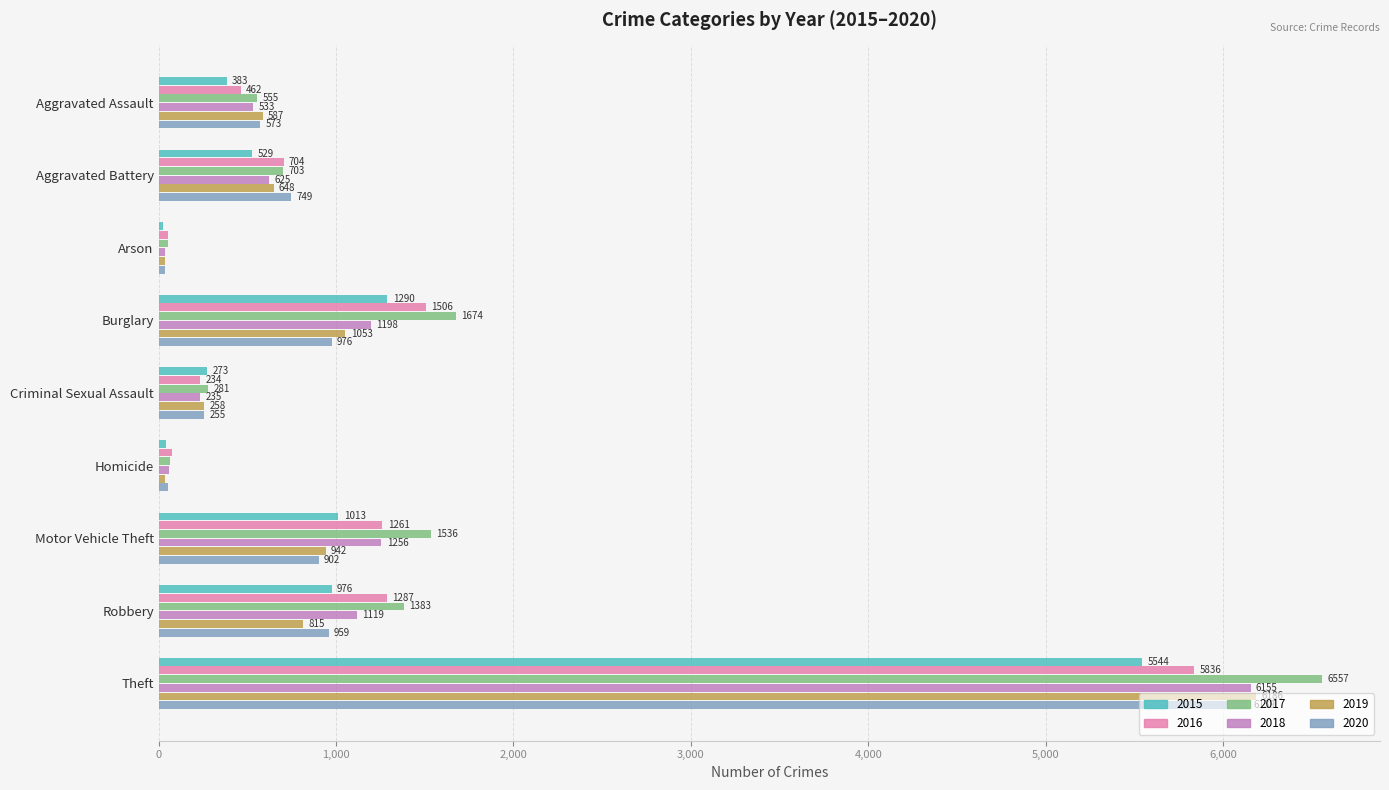

What is the total value across all series at Theft?

36417